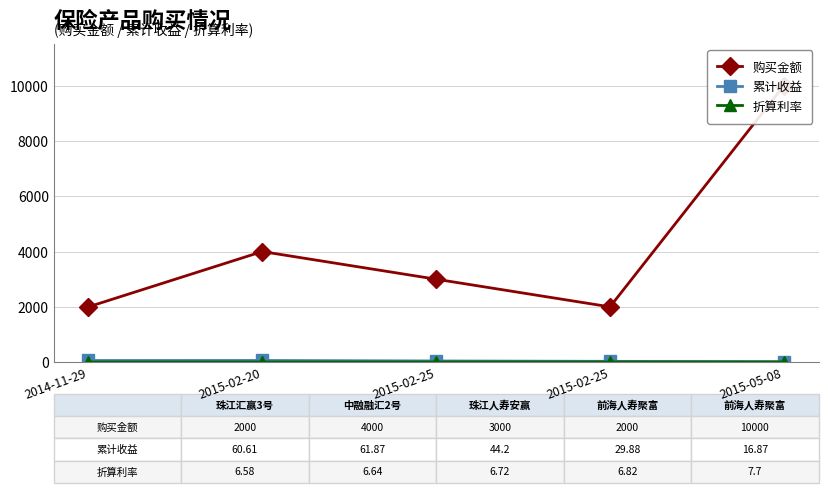

Which label corresponds to the largest value in the chart?

2015-05-08